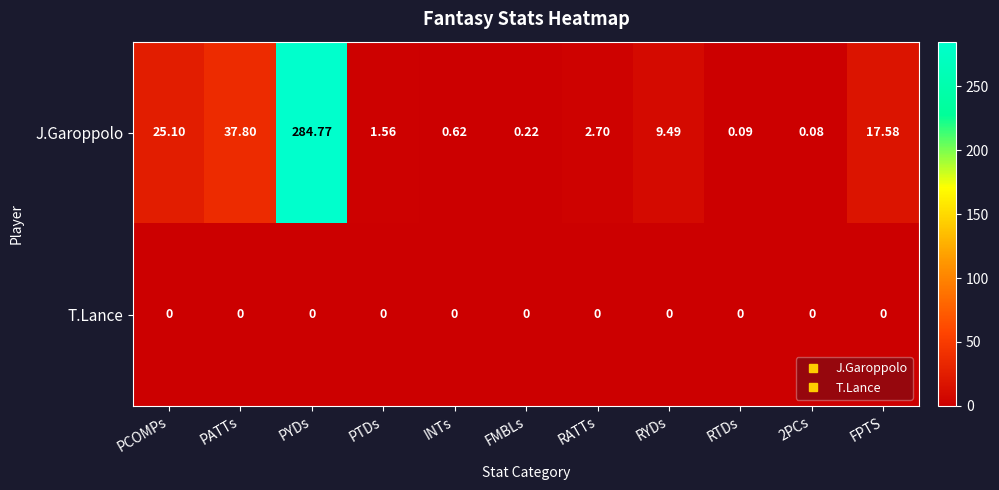

List the series in order of their peak value, highest first.

J.Garoppolo, T.Lance